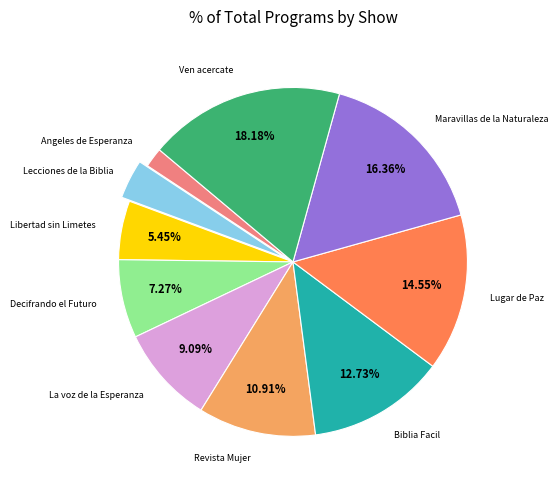

Is there a majority slice in this chart?

No